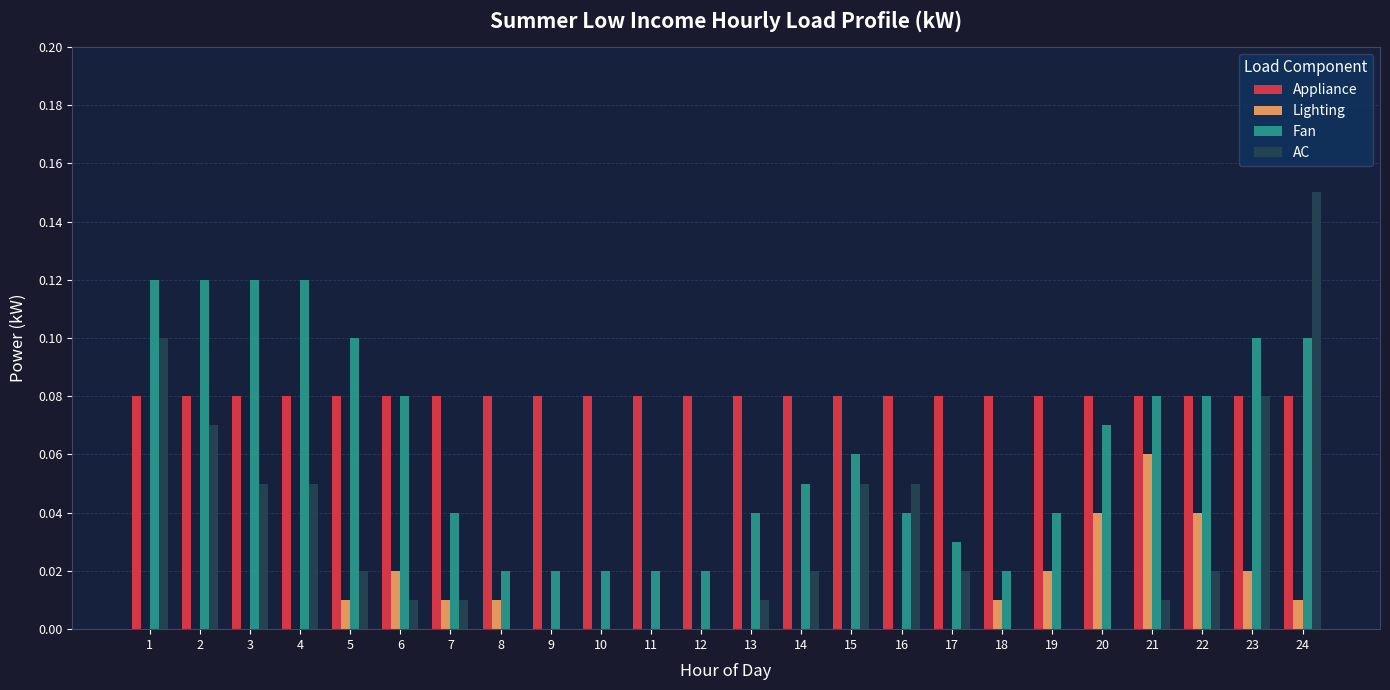

True or false: Appliance has a value of 0.1 at 4.

True